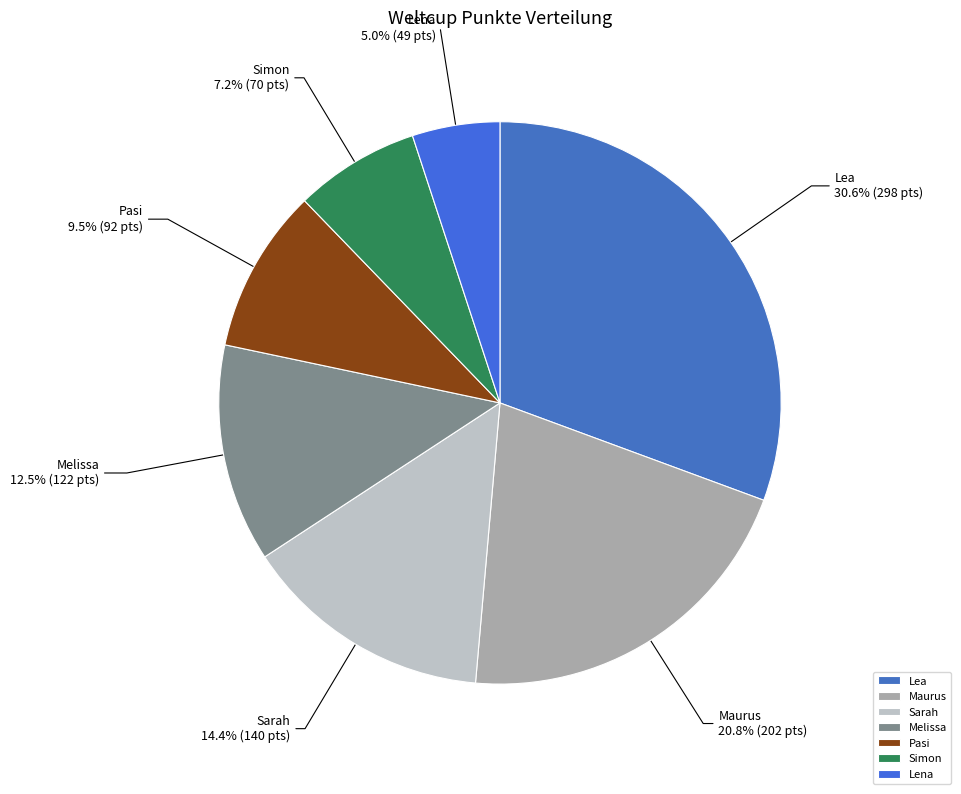

What is the ratio of the value at Melissa to the value at Pasi?

1.3